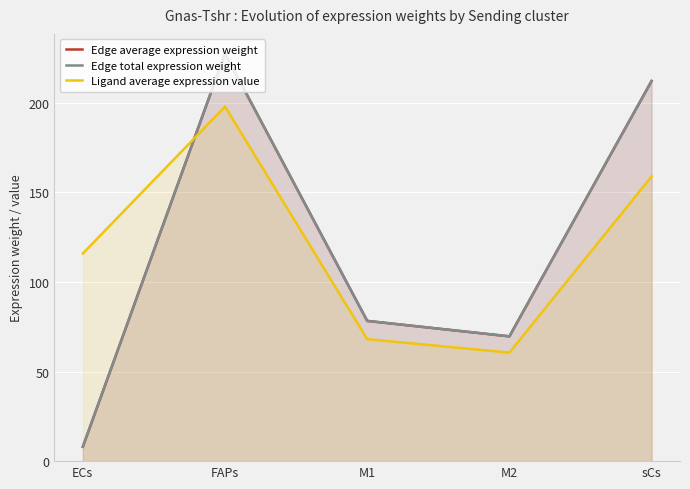

What is the smallest value displayed?

8.0